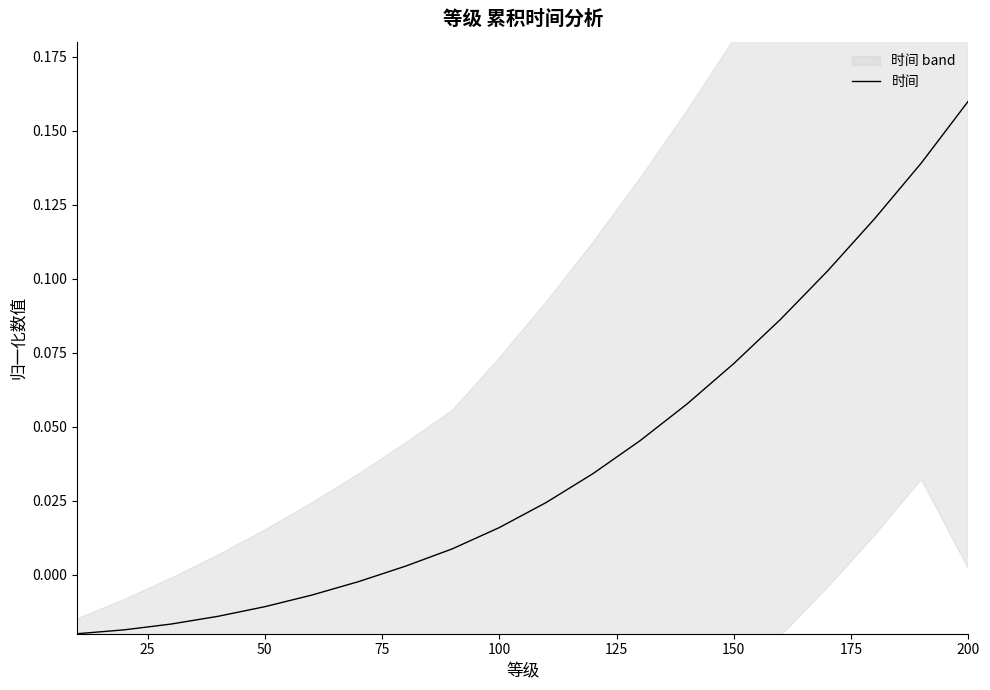

Is it true that 时间 equals 0.1 at 200?

False